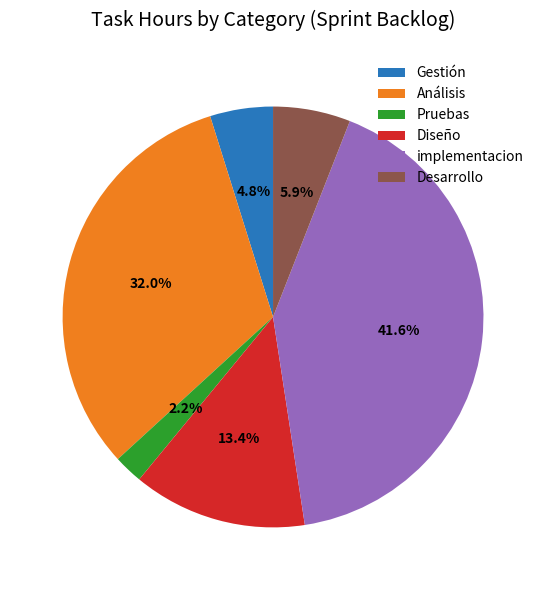

To the nearest percent, what percentage of the pie is Análisis?

32%